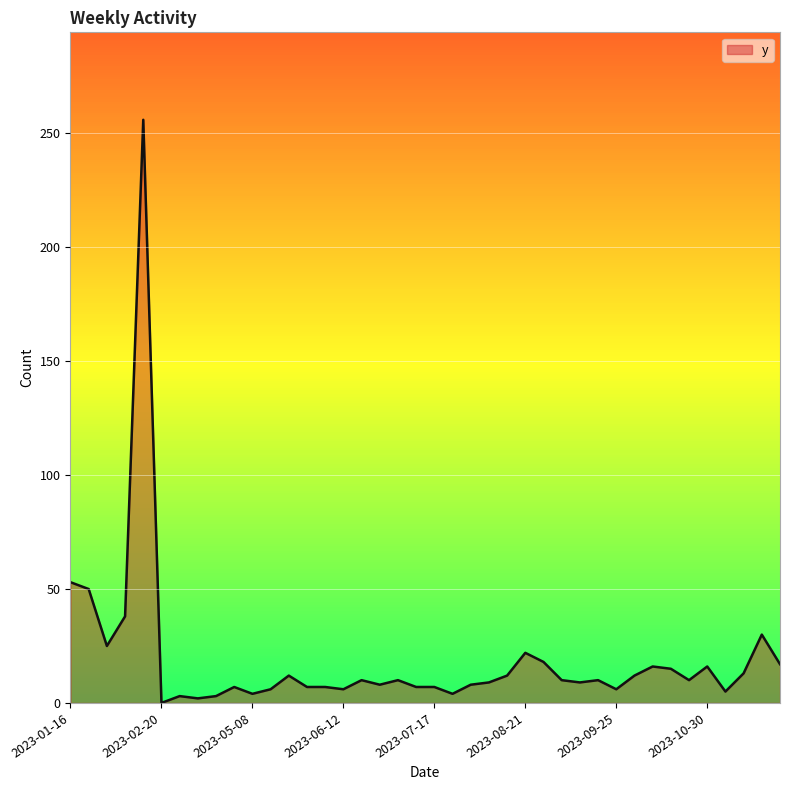

What is the greatest value displayed?

256